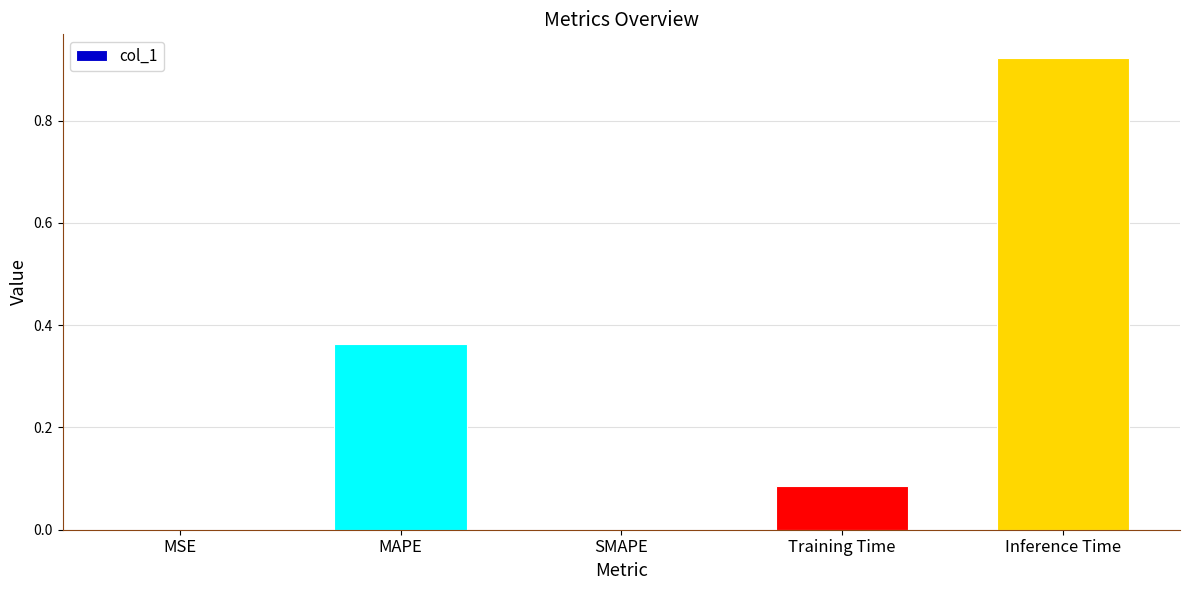

At which category does the chart reach its peak across all series?

Inference Time